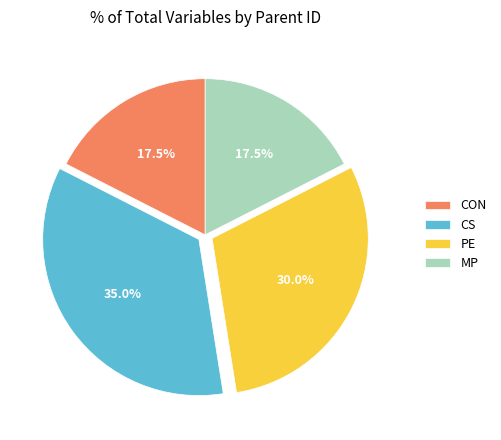

Is there any slice that represents more than half of the pie?

No